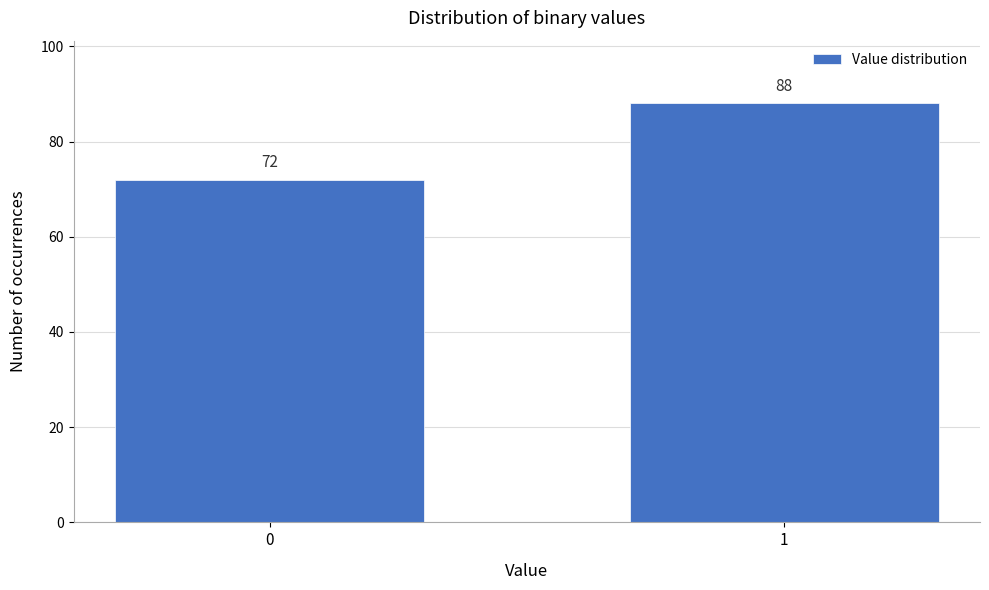

Reading left to right, what are all the values shown in this chart?

72	88